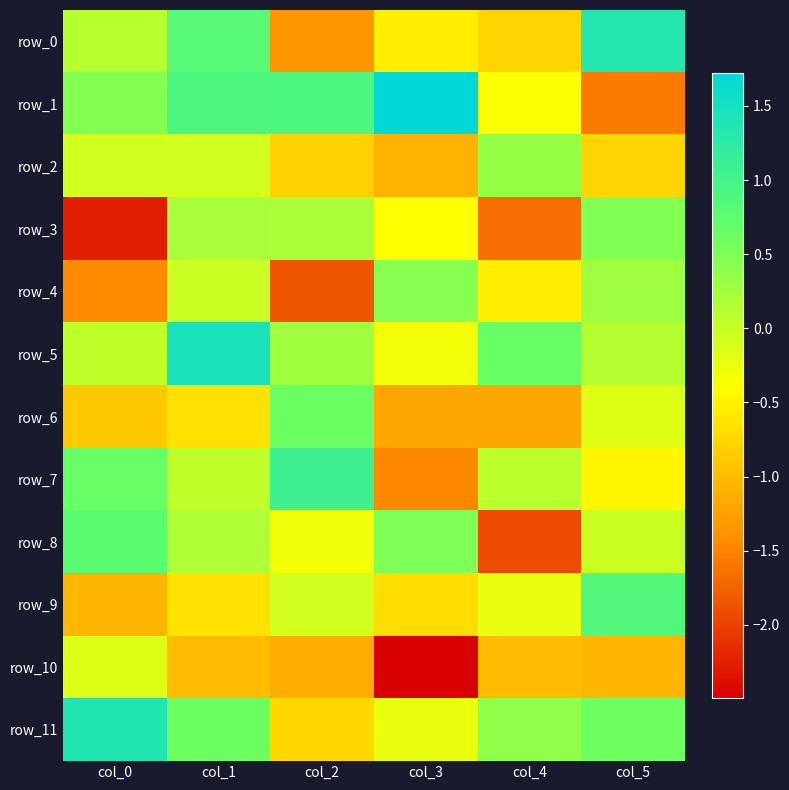

Between col_0 and col_4, which series saw the biggest shift?

row_8